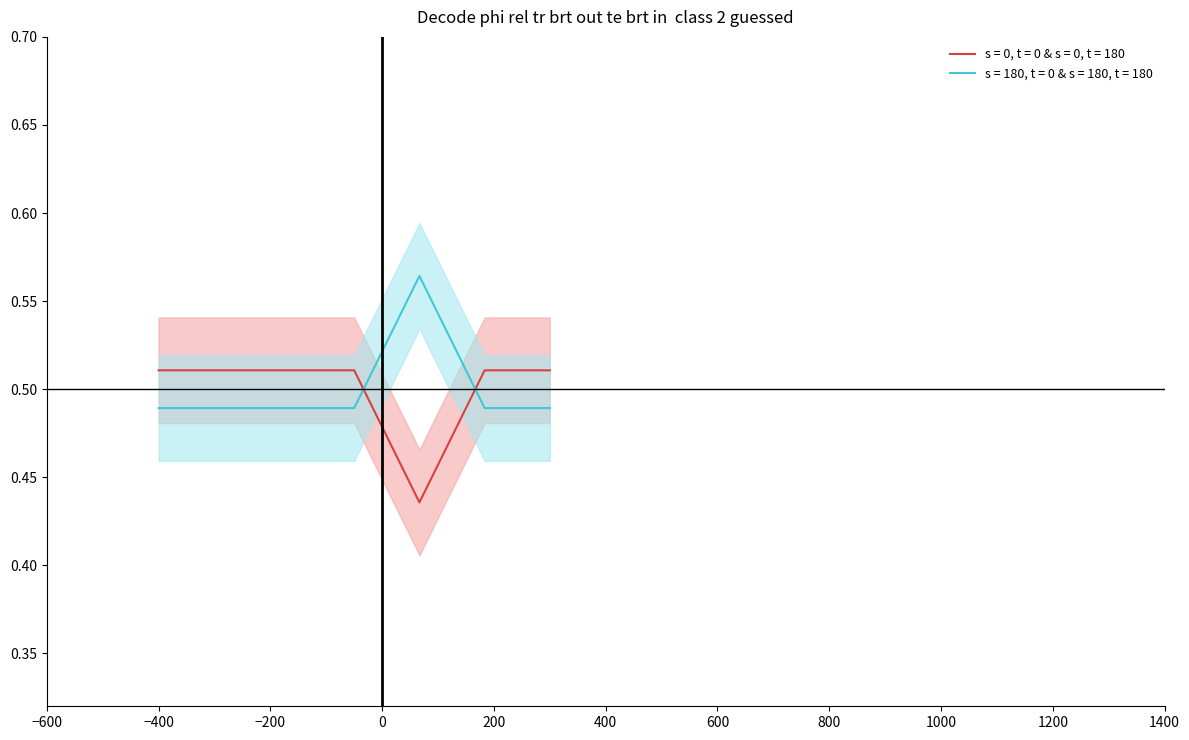

True or false: s = 0, t = 0 & s = 0, t = 180 and s = 180, t = 0 & s = 180, t = 180 intersect in this chart.

True